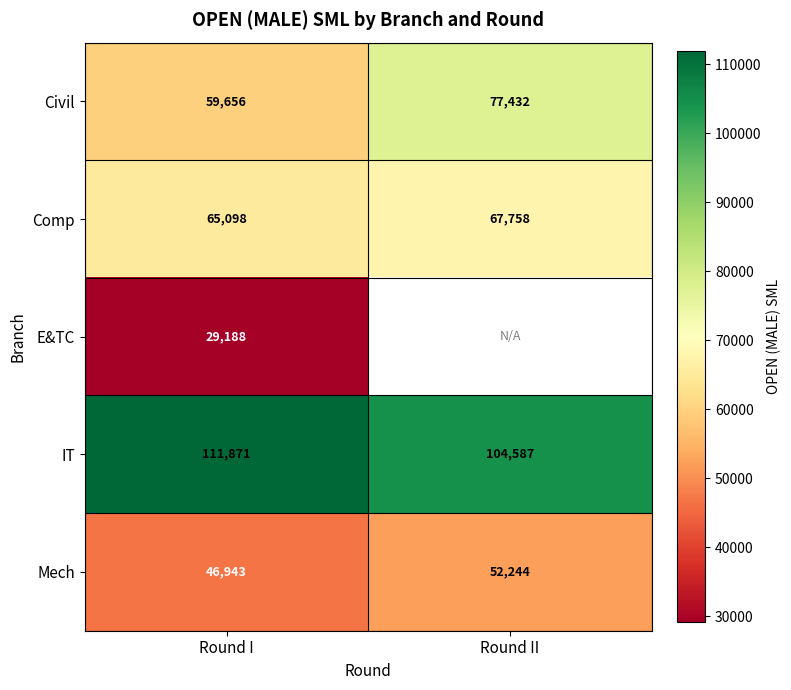

Rank the series at Round I from lowest to highest value.

E&TC, Mech, Civil, Comp, IT